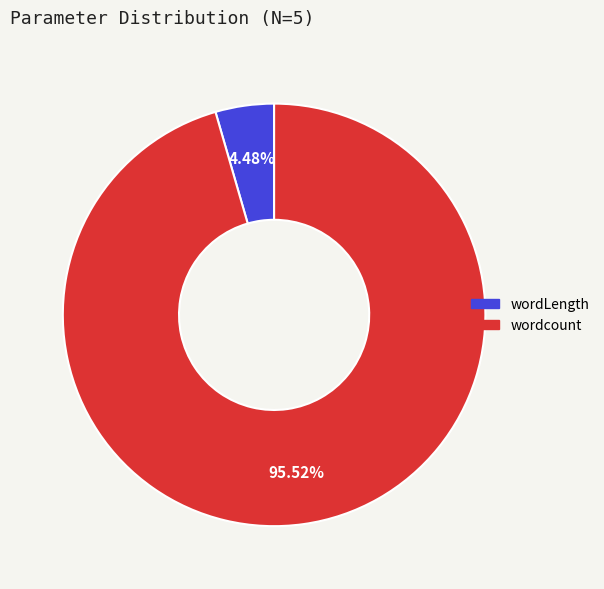

Is there any slice that represents more than half of the pie?

Yes